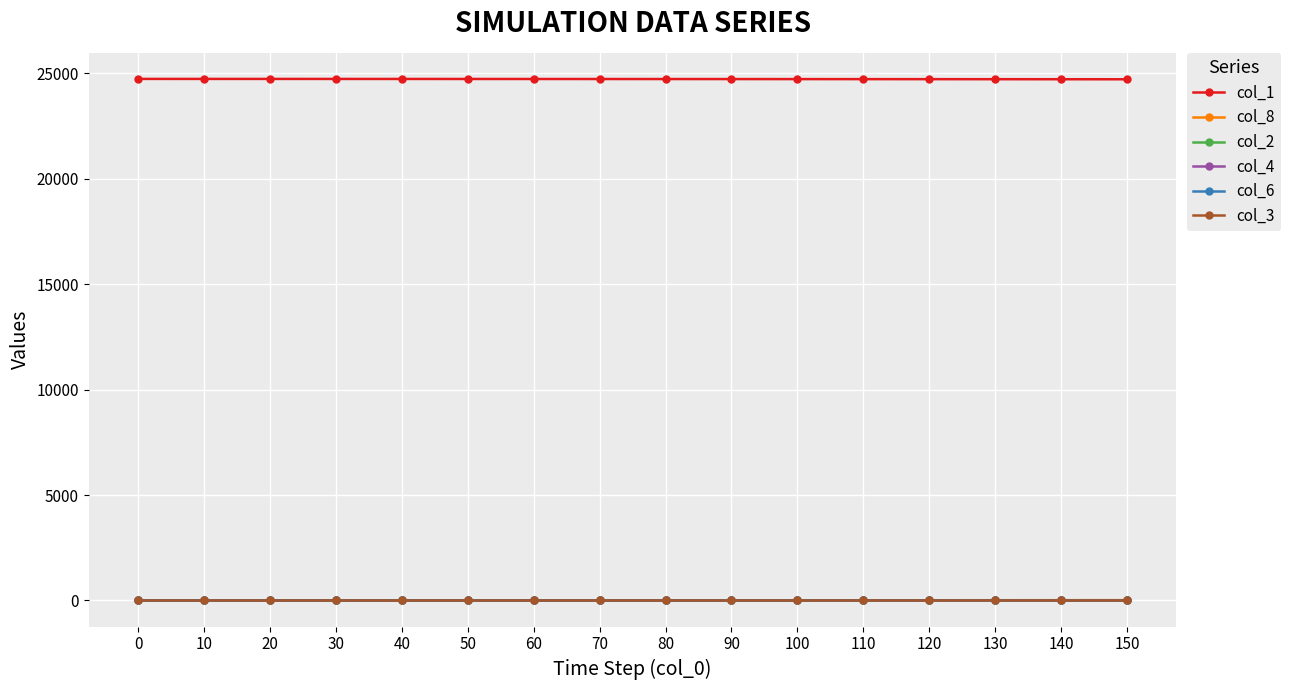

How many values in the col_1 series are below 24733?

8